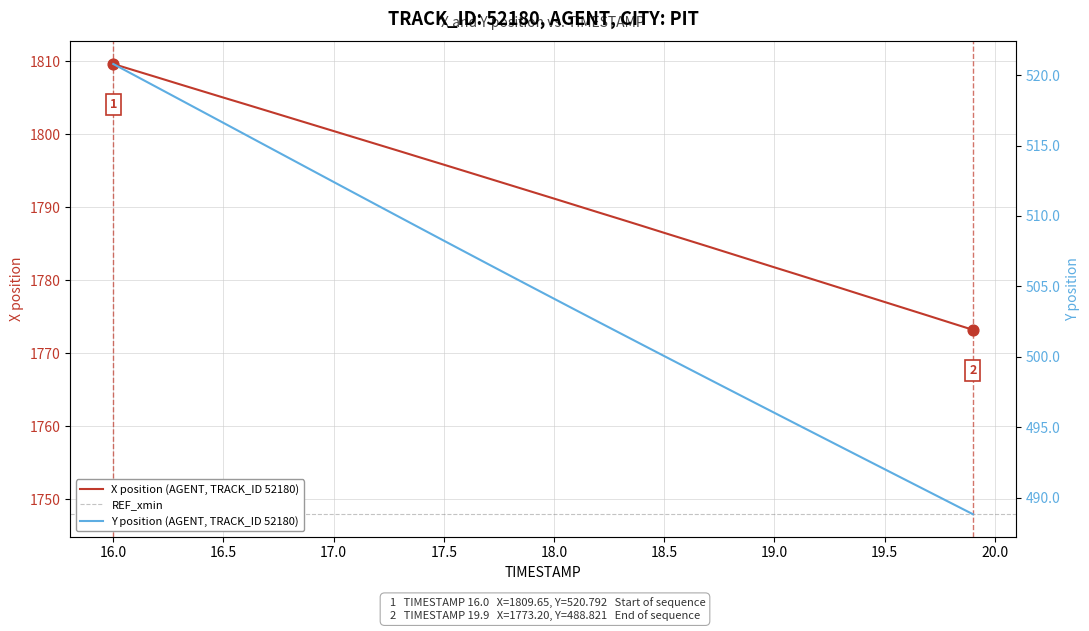

Which series has the largest total across all categories?

X